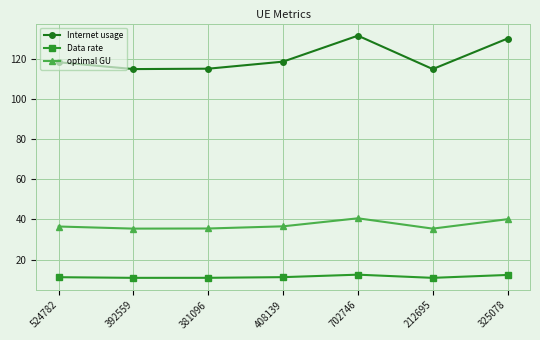

Between 381096 and 408139, which series saw the biggest shift?

Internet usage